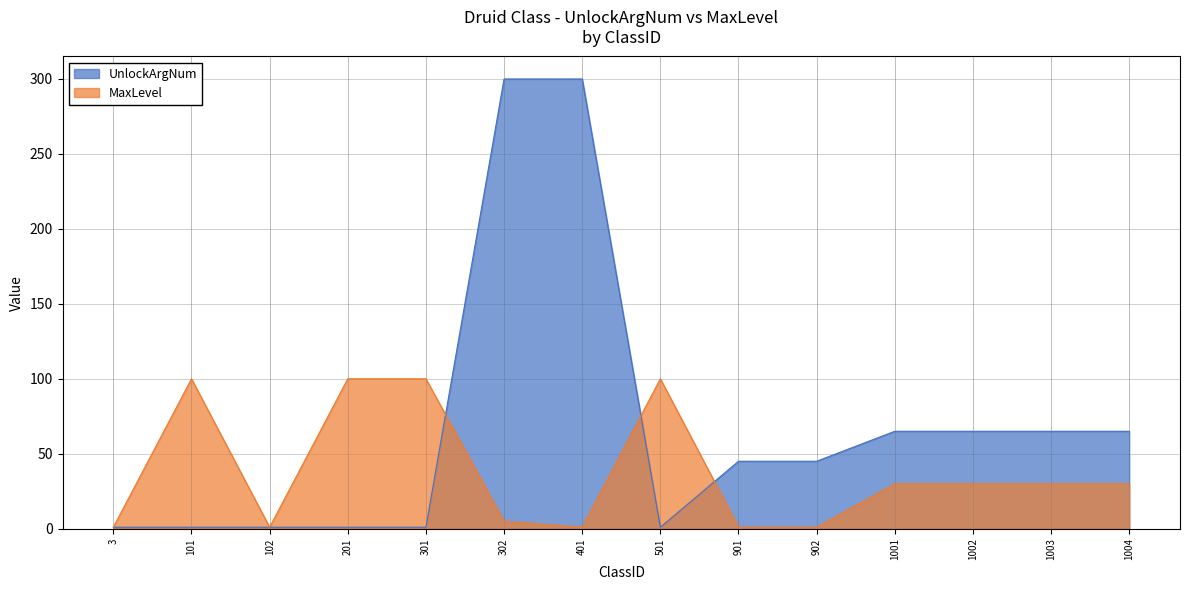

How many intersections are there between MaxLevel and UnlockArgNum?

3